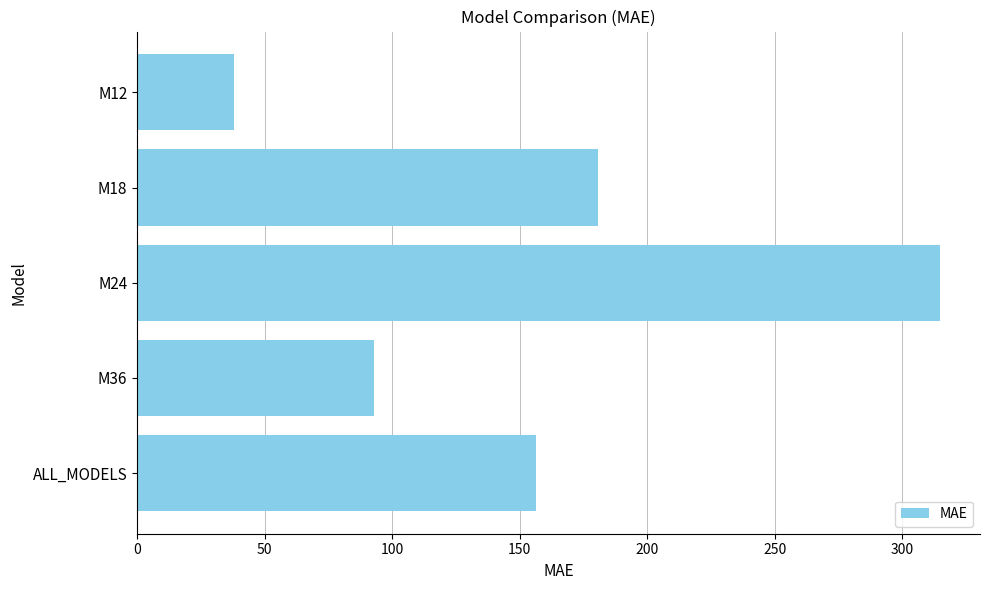

List the labels in order of value, largest first.

M24, M18, ALL_MODELS, M36, M12